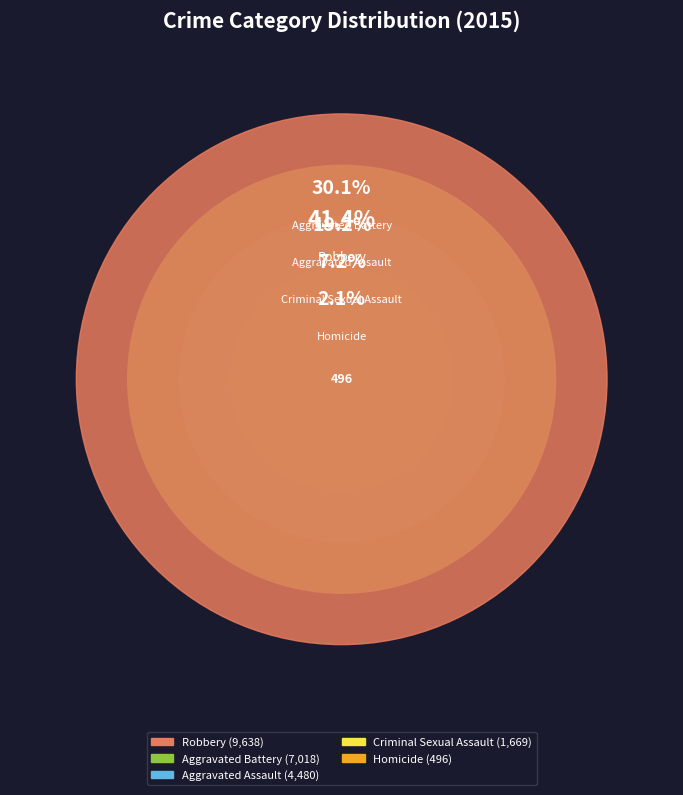

Is Criminal Sexual Assault the majority of the pie?

No